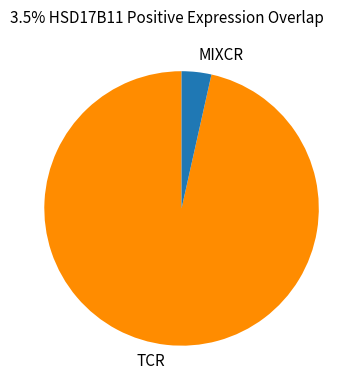

Do MIXCR and TCR together represent more than half of the pie?

Yes